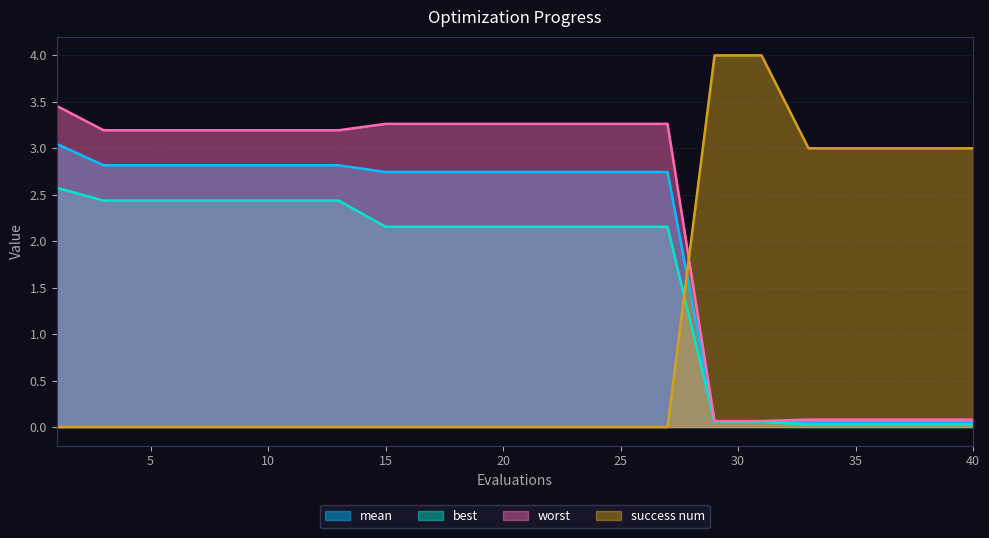

True or false: best has more than 1 interior local peaks.

False